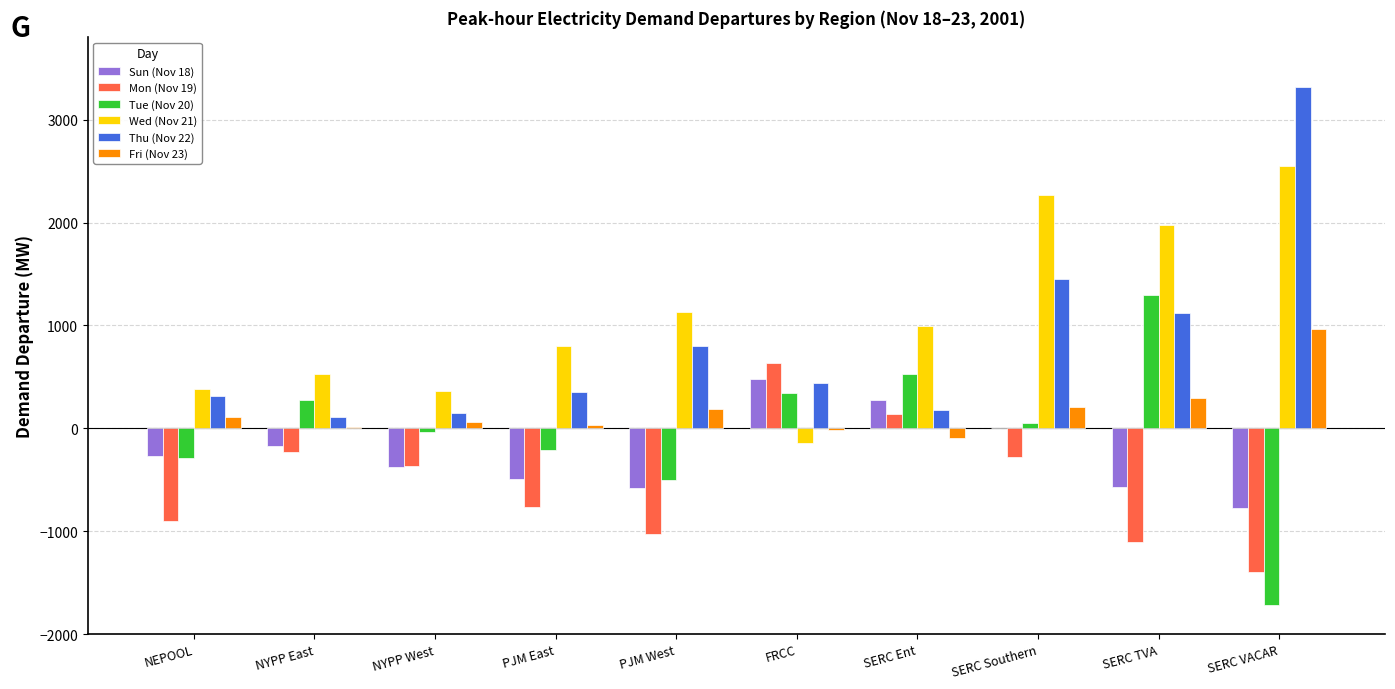

What is the sum of all Wed (Nov 21) values?

10837.4